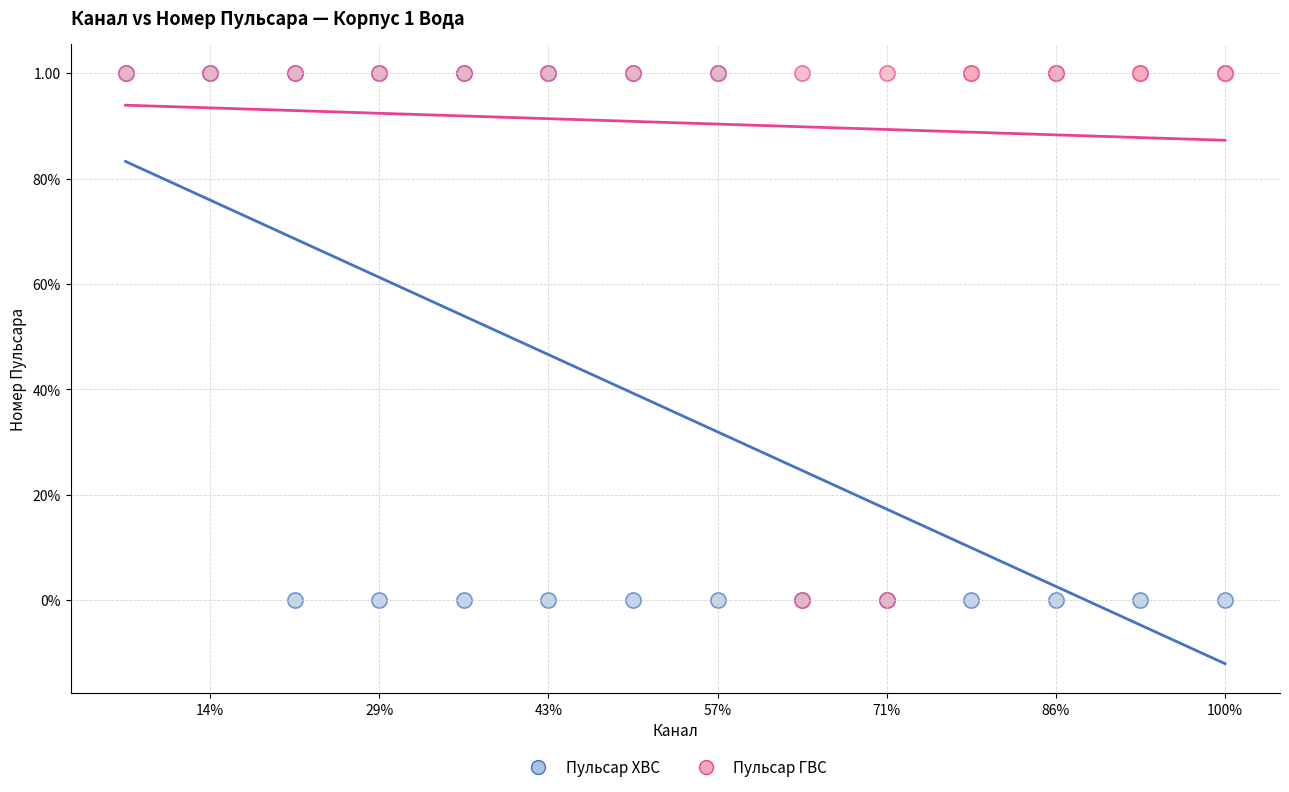

What are all the series names shown in the legend?

Пульсар ХВС, Пульсар ГВС